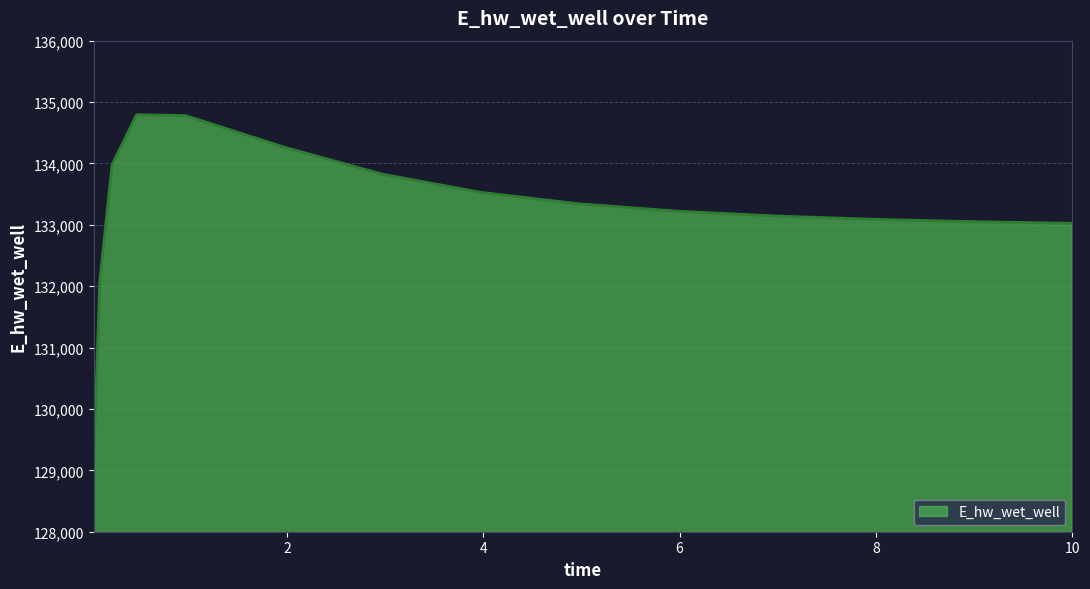

What is the greatest value displayed?

134793.7